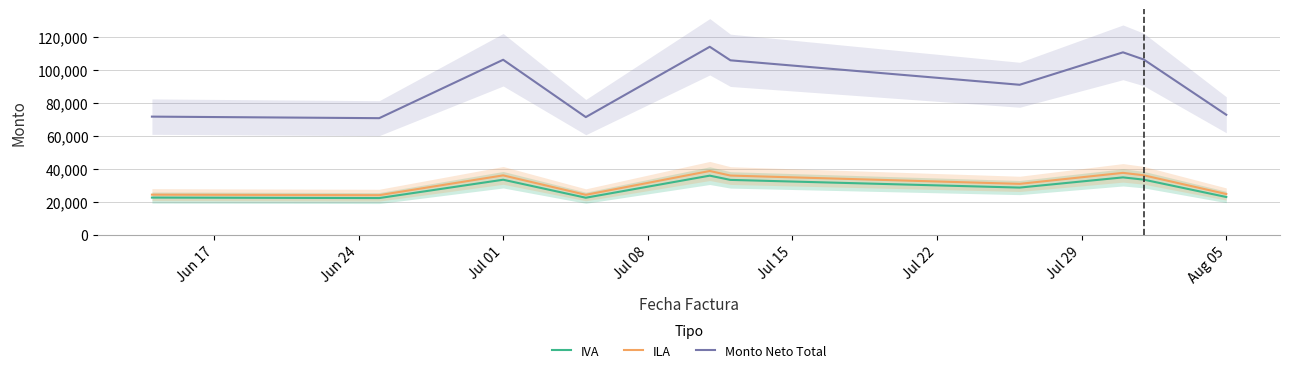

How many values in the IVA series exceed 33287?

5